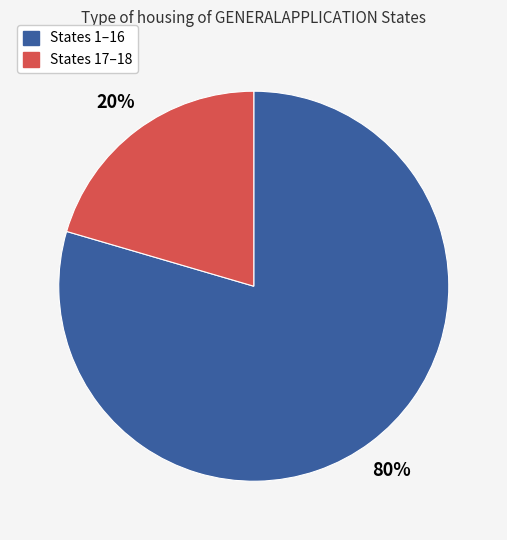

Is there any slice that represents more than half of the pie?

Yes